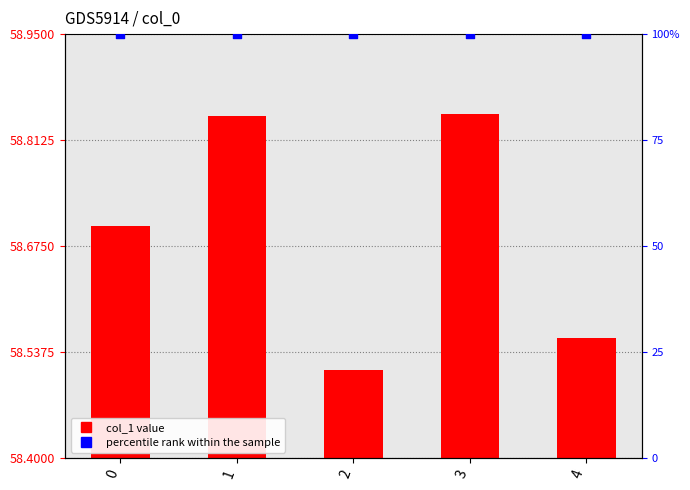

At which category is the sum across all series the highest?

3